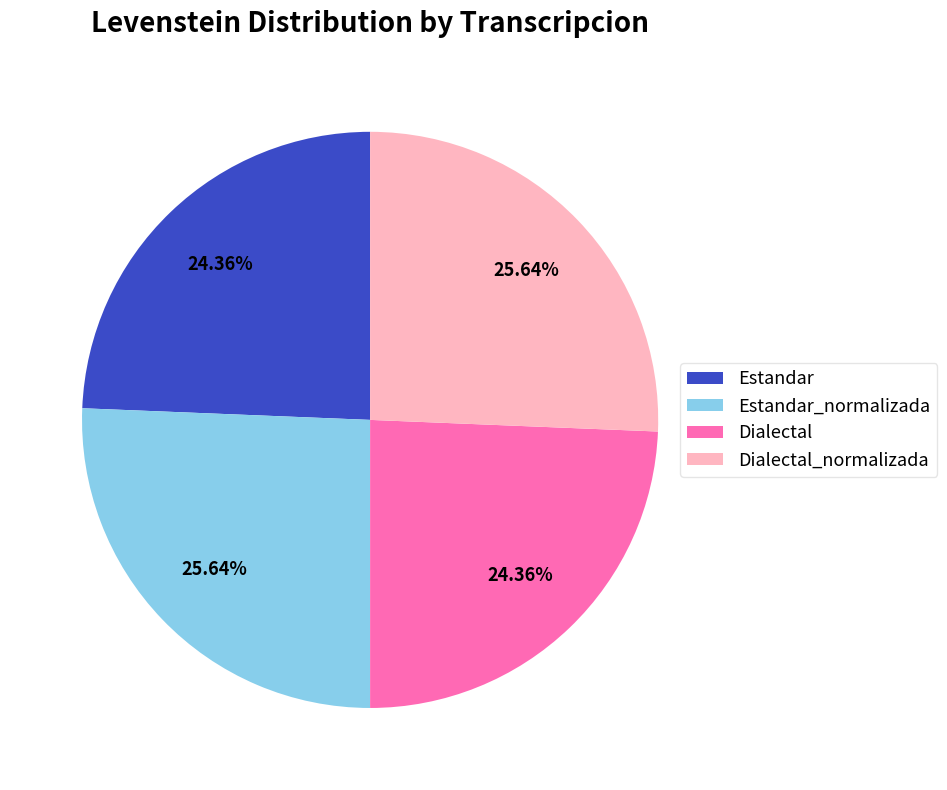

To the nearest percent, what percentage of the pie is Estandar_normalizada?

26%